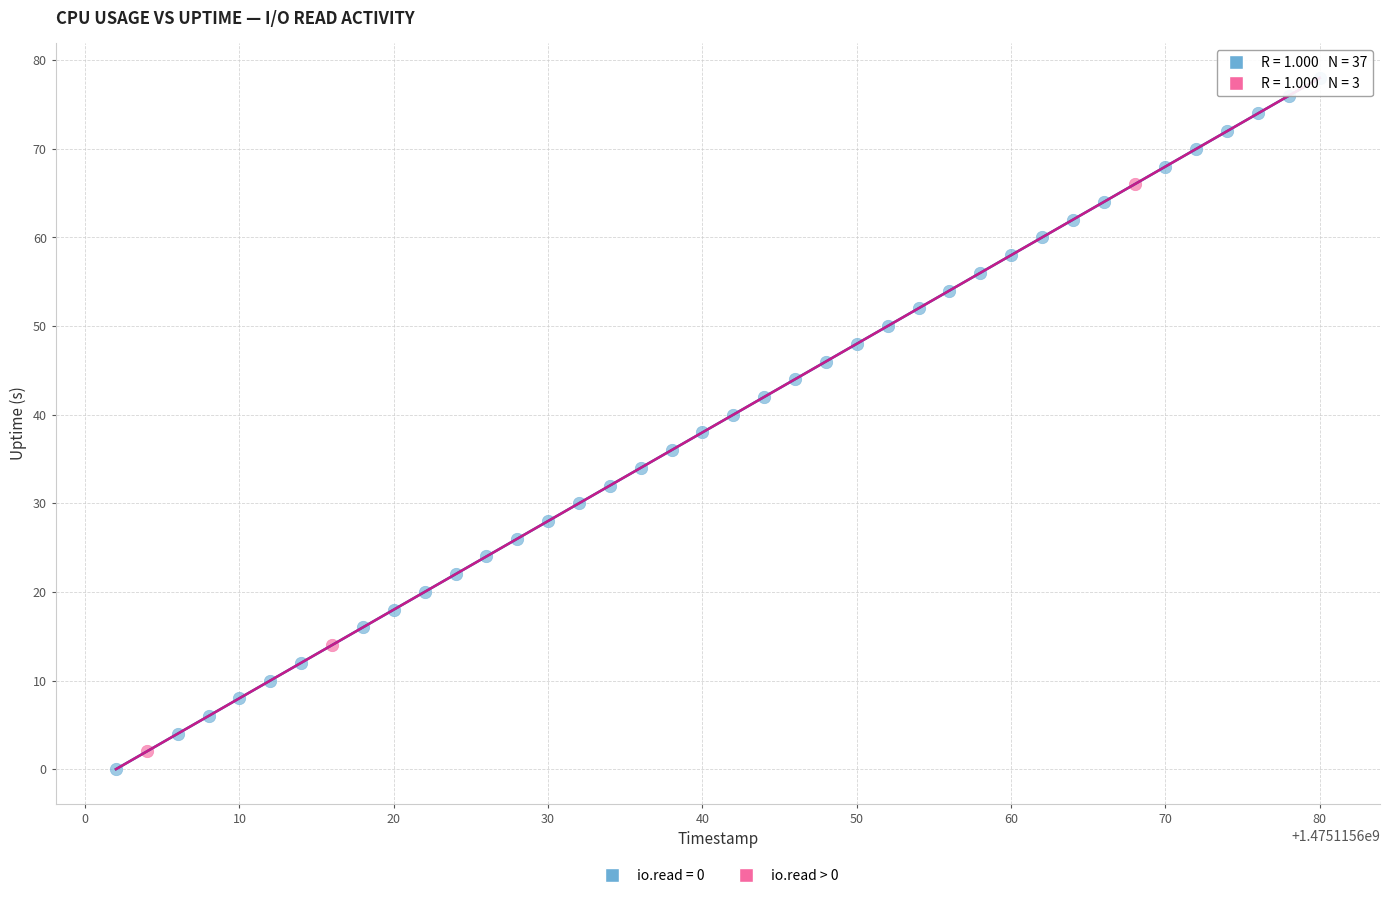

Which series contains the highest Y value?

io.read = 0